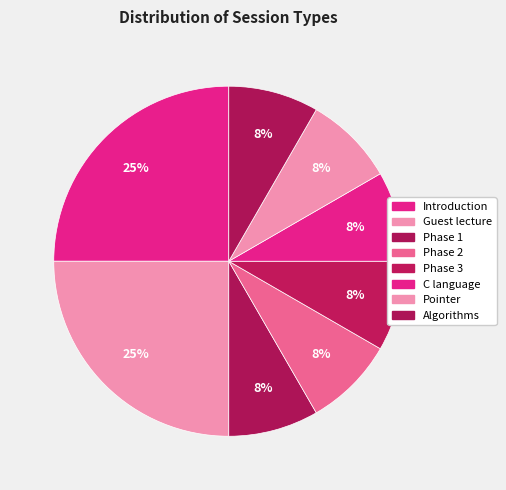

Count the number of slices in the pie.

8